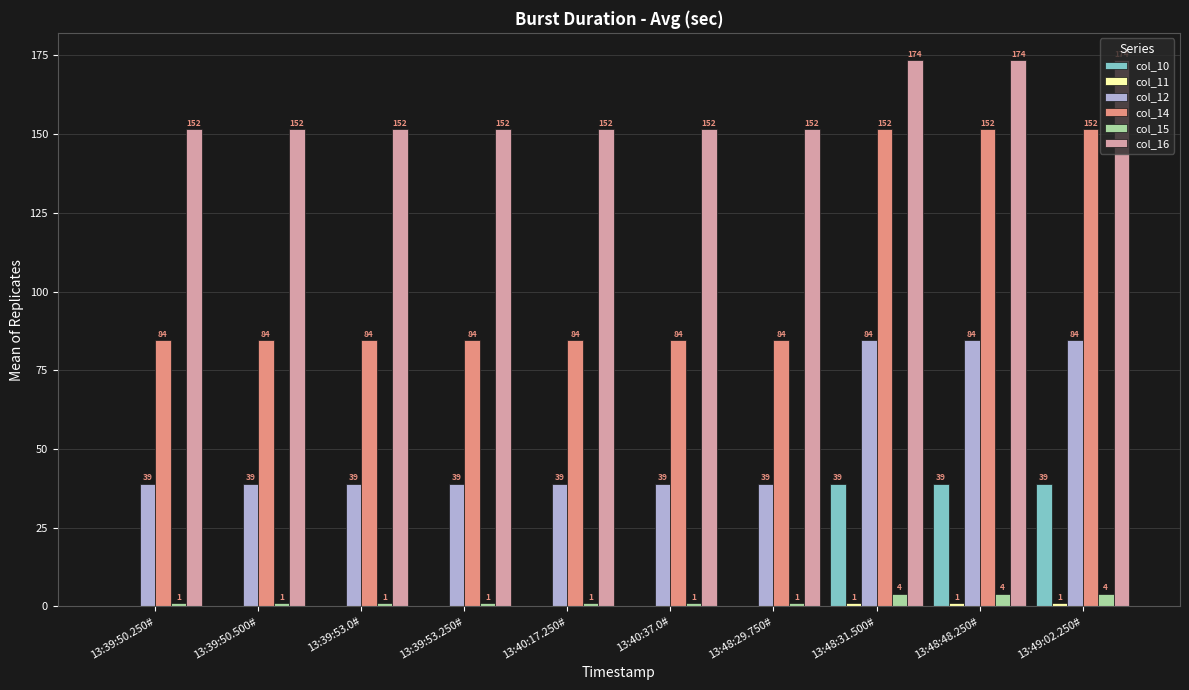

What value does the col_16 series have at 13:39:50.250#?

151.5